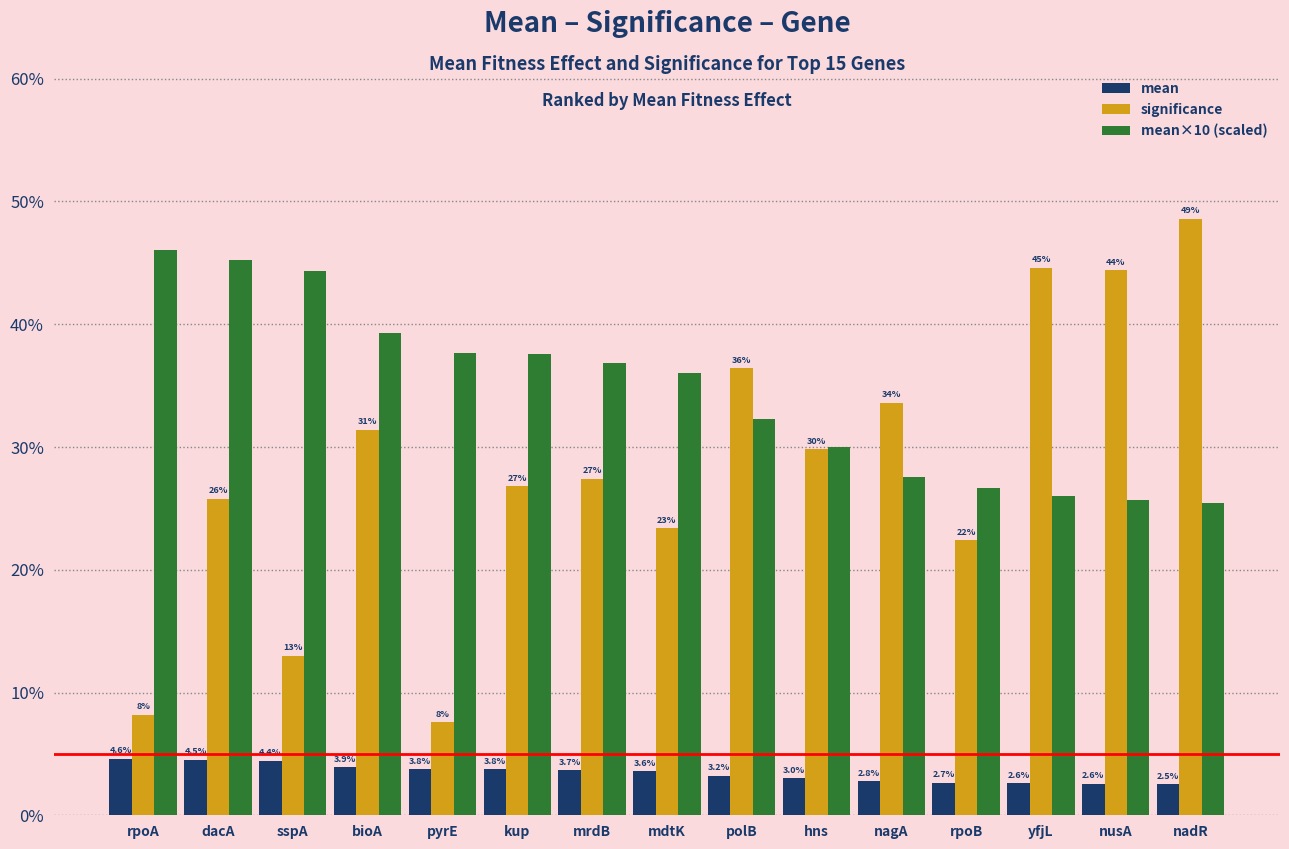

At which label is significance closest to 0?

pyrE